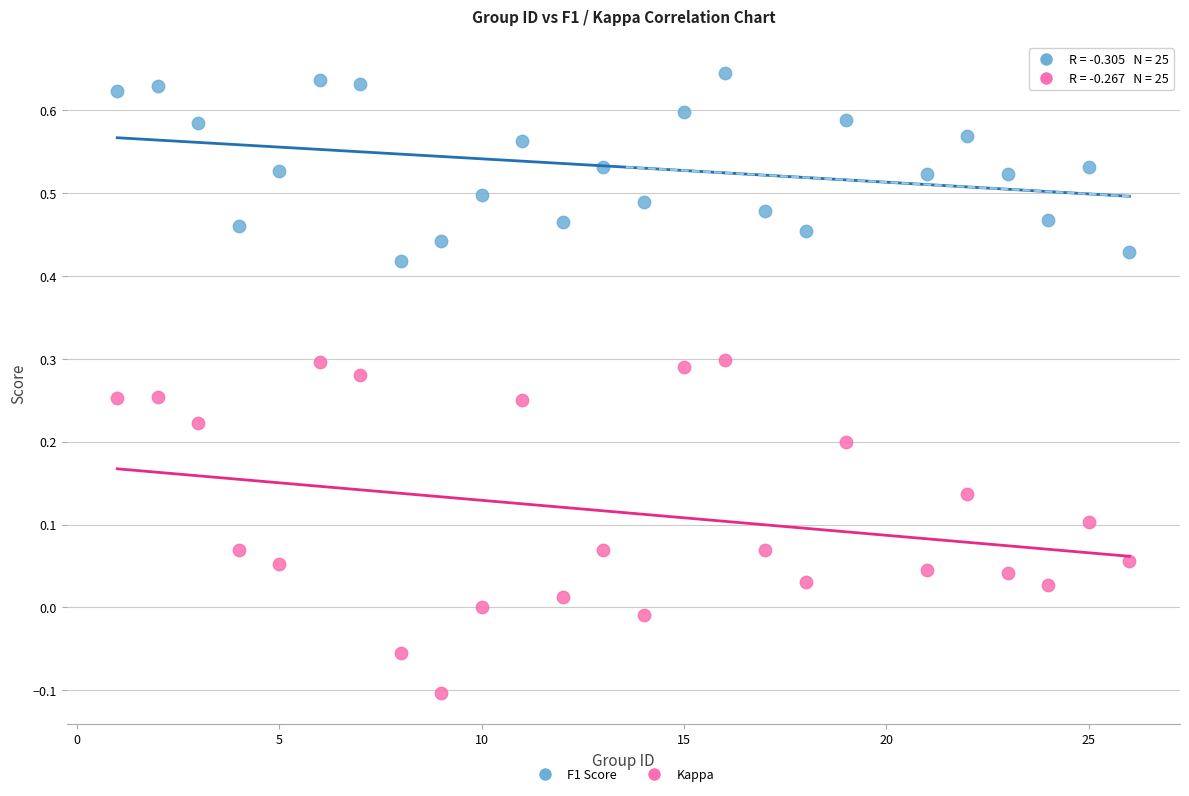

Across all data points, what is the range of Y values (max minus min)?

0.7